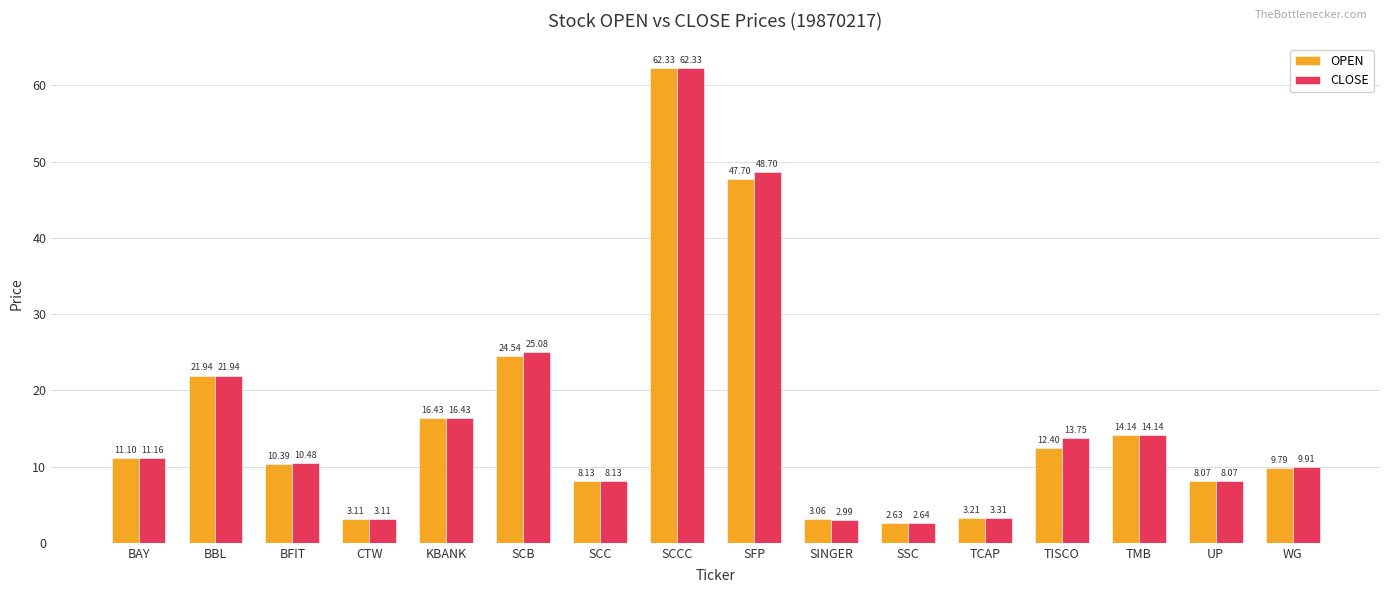

What is the value of the CLOSE bar at the 2nd from the left?

21.9